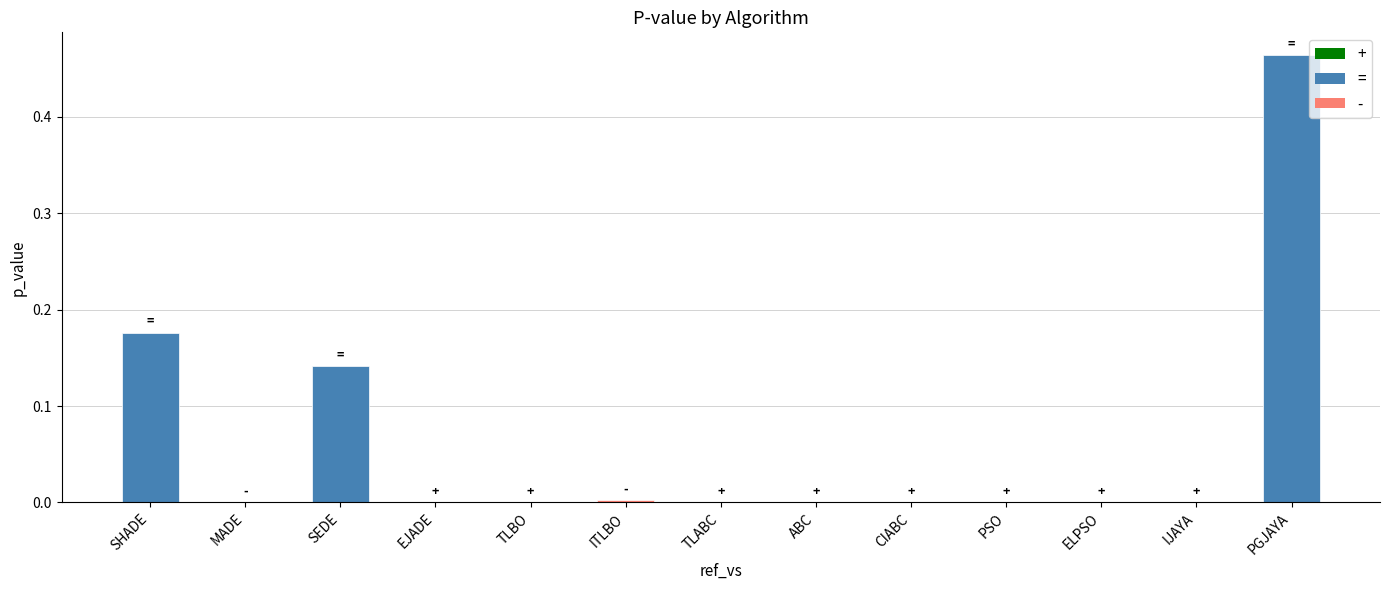

At which category does the chart reach its peak across all series?

PGJAYA